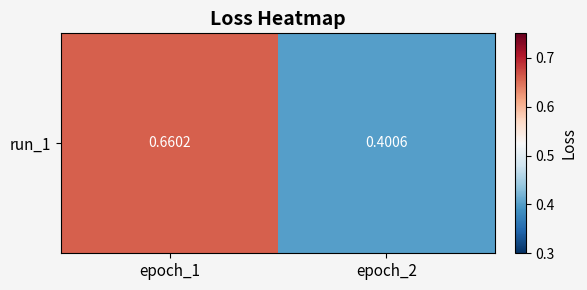

Between epoch_1 and epoch_2, which is larger?

epoch_1